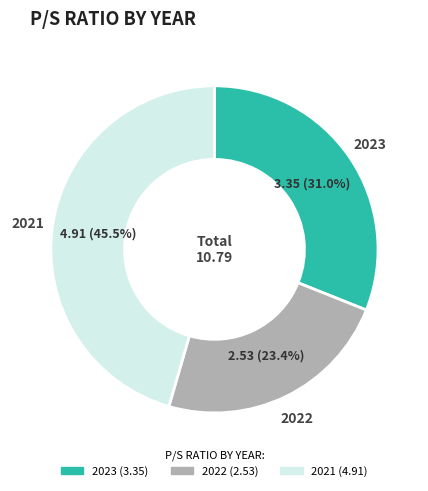

What is the ratio of the value at 2023 to the value at 2021?

0.7